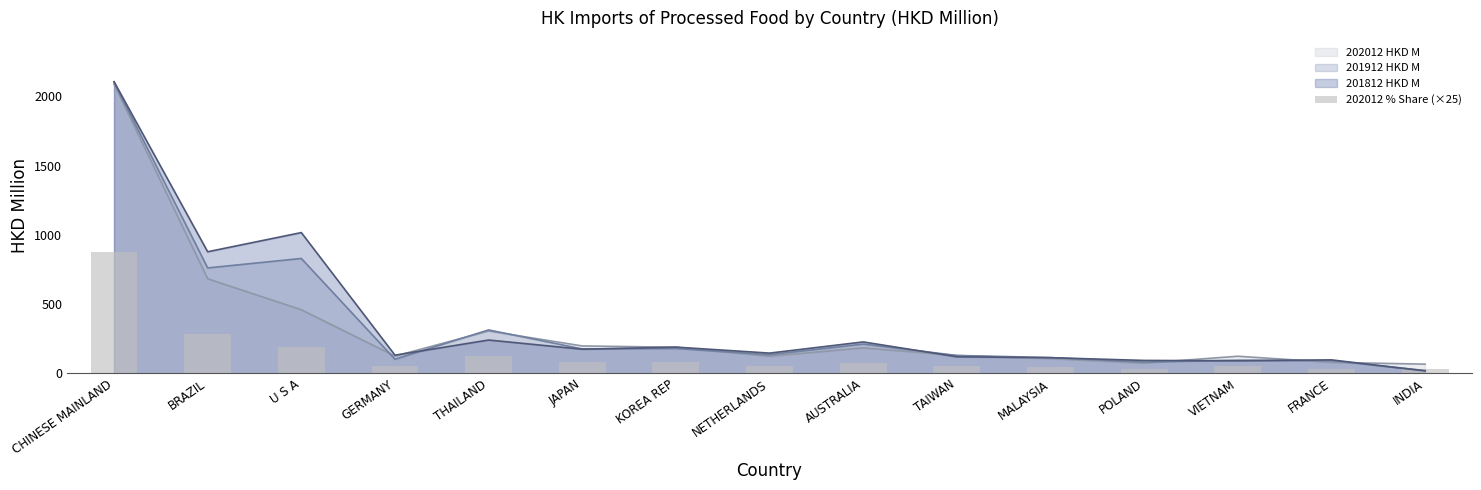

What is the ratio of the value at JAPAN to the value at AUSTRALIA?

1.1